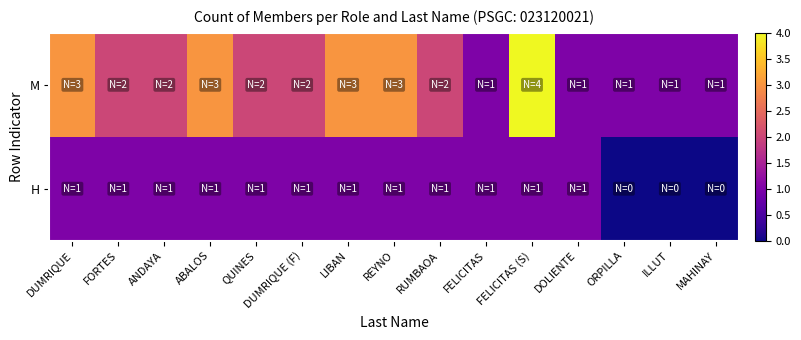

Reading left to right, transcribe all the data shown in this chart.

H: DUMRIQUE=1	FORTES=1	ANDAYA=1	ABALOS=1	QUINES=1	DUMRIQUE (F)=1	LIBAN=1	REYNO=1	RUMBAOA=1	FELICITAS=1	FELICITAS (S)=1	DOLIENTE=1	ORPILLA=0	ILLUT=0	MAHINAY=0
M: DUMRIQUE=3	FORTES=2	ANDAYA=2	ABALOS=3	QUINES=2	DUMRIQUE (F)=2	LIBAN=3	REYNO=3	RUMBAOA=2	FELICITAS=1	FELICITAS (S)=4	DOLIENTE=1	ORPILLA=1	ILLUT=1	MAHINAY=1